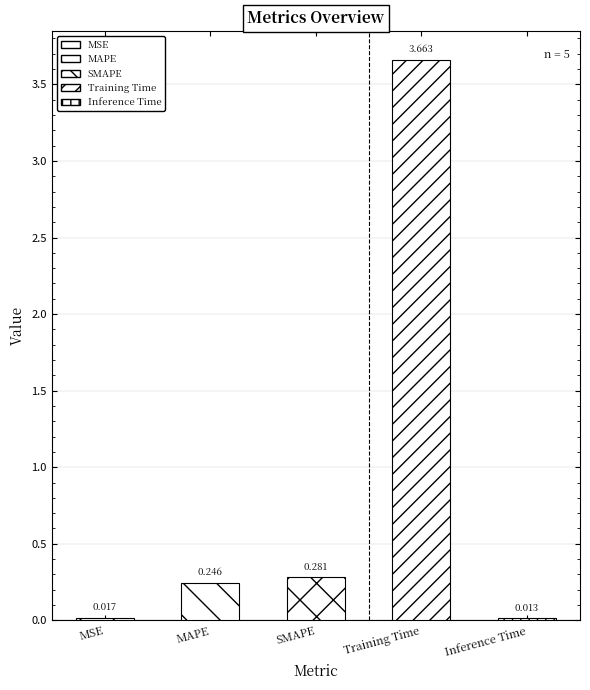

What is the greatest value displayed?

3.7